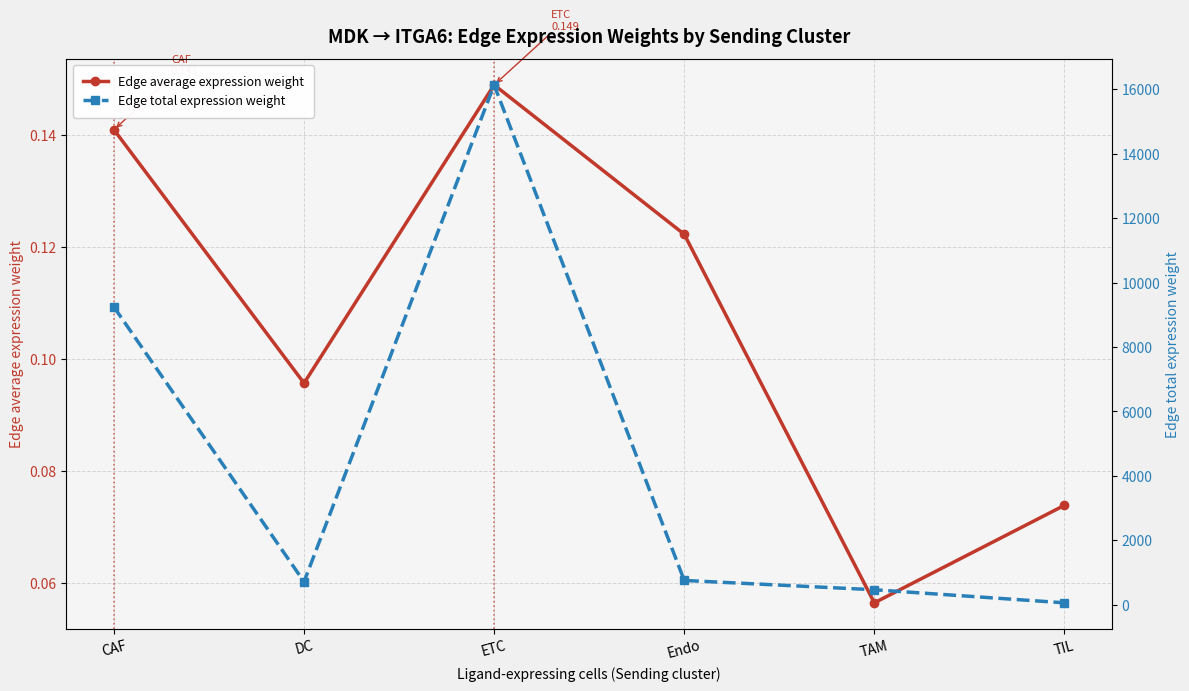

Which series has the widest spread of values?

Edge total expression weight